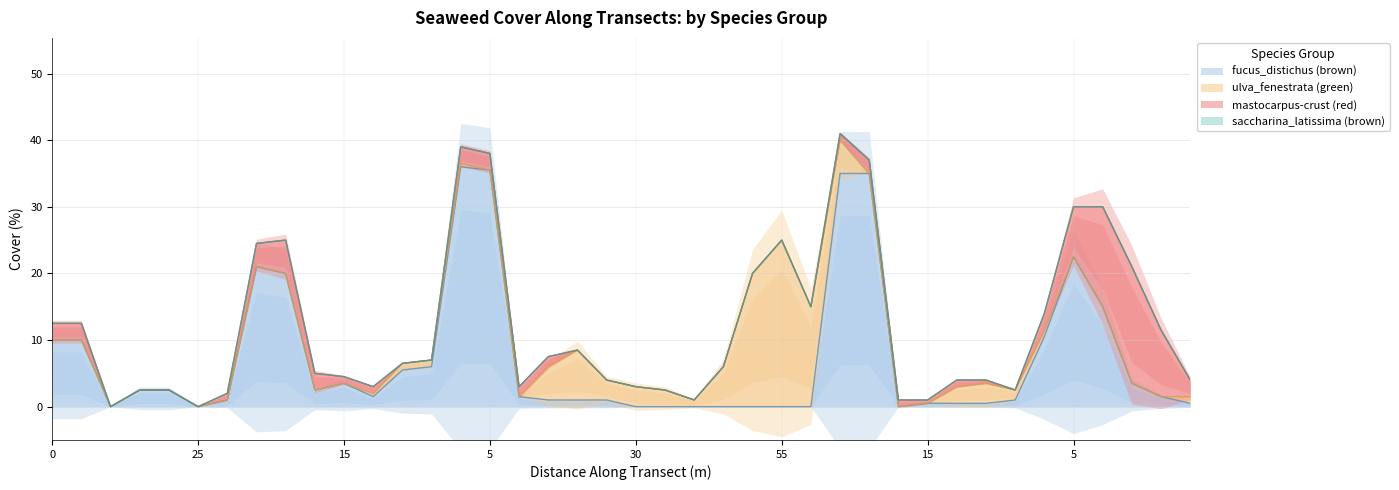

What is the label of the 39th point from the left?

20